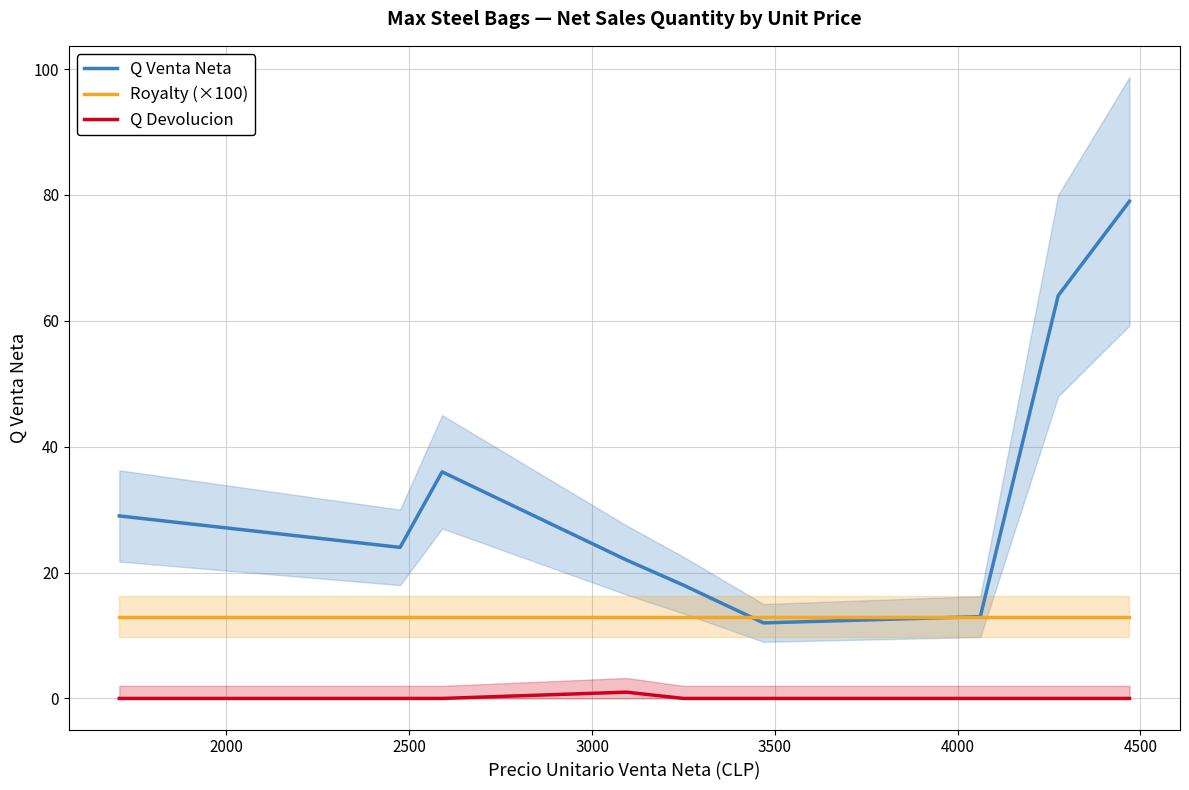

True or false: Q Devolucion and Q Venta Neta cross at least once.

False